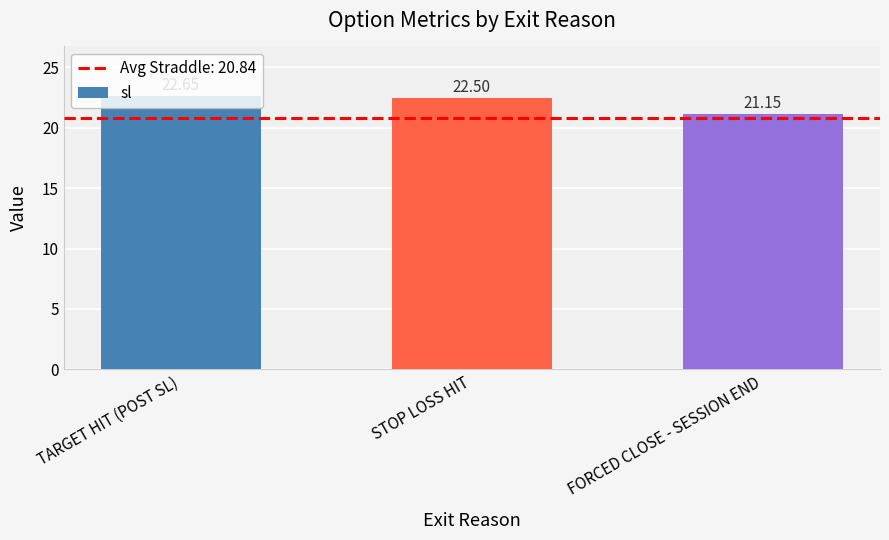

Rank the categories by value from lowest to highest.

FORCED CLOSE - SESSION END, STOP LOSS HIT, TARGET HIT (POST SL)